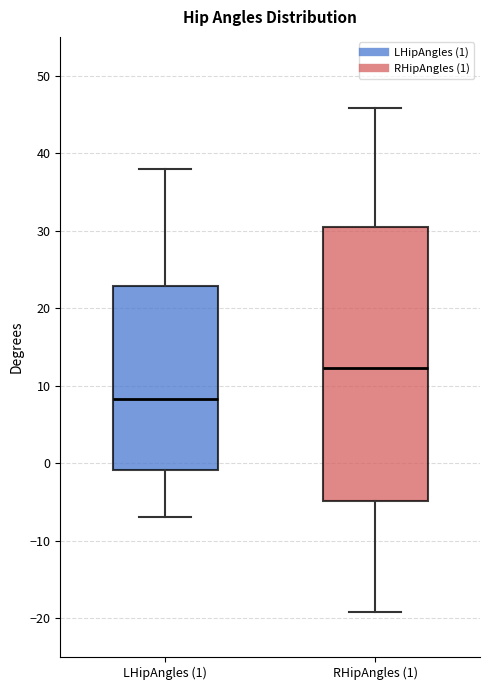

Where does the lower whisker of the box for LHipAngles (1) end on the y-axis? The values are not printed on the chart, so give them approximately, as read against the axis.

-7